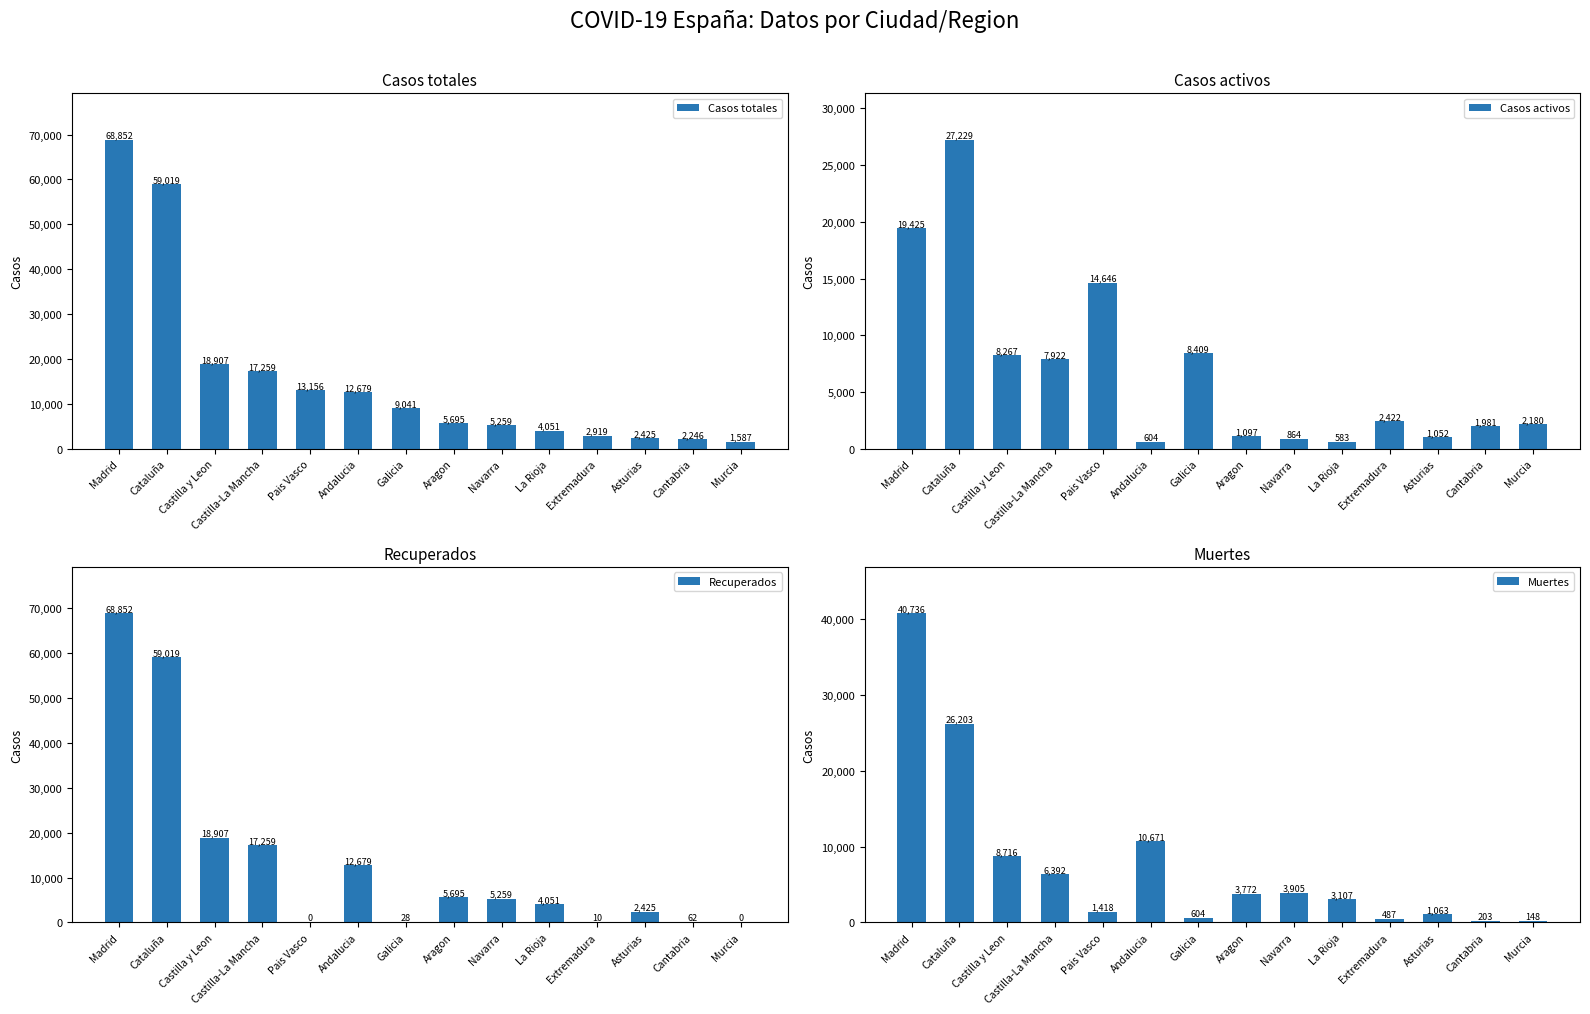

Reading left to right, what are all the values shown in this chart?

Casos totales: 68852	59019	18907	17259	13156	12679	9041	5695	5259	4051	2919	2425	2246	1587
Casos activos: 19425	27229	8267	7922	14646	604	8409	1097	864	583	2422	1052	1981	2180
Recuperados: 68852	59019	18907	17259	0	12679	28	5695	5259	4051	10	2425	62	0
Muertes: 40736	26203	8716	6392	1418	10671	604	3772	3905	3107	487	1063	203	148